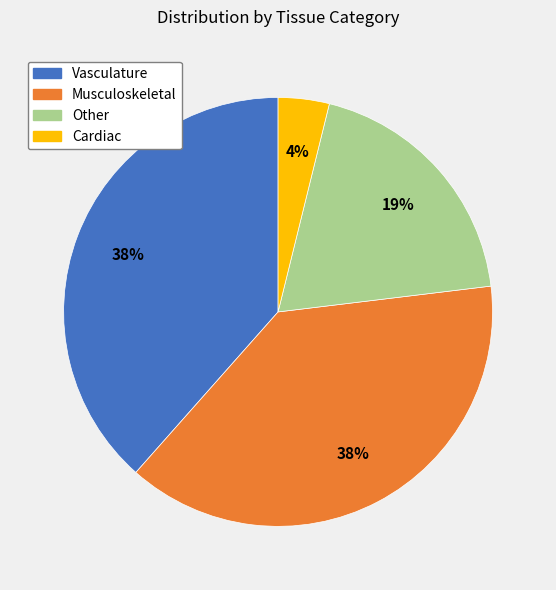

Approximately how many times larger is the value at Other compared to Vasculature?

0.5